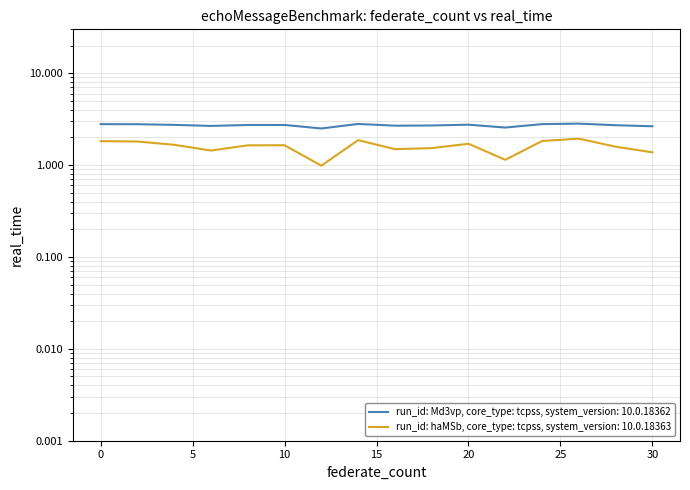

What is the difference between the second highest and minimum values in the run_id: Md3vp, core_type: tcpss, system_version: 10.0.18362 series?

0.3